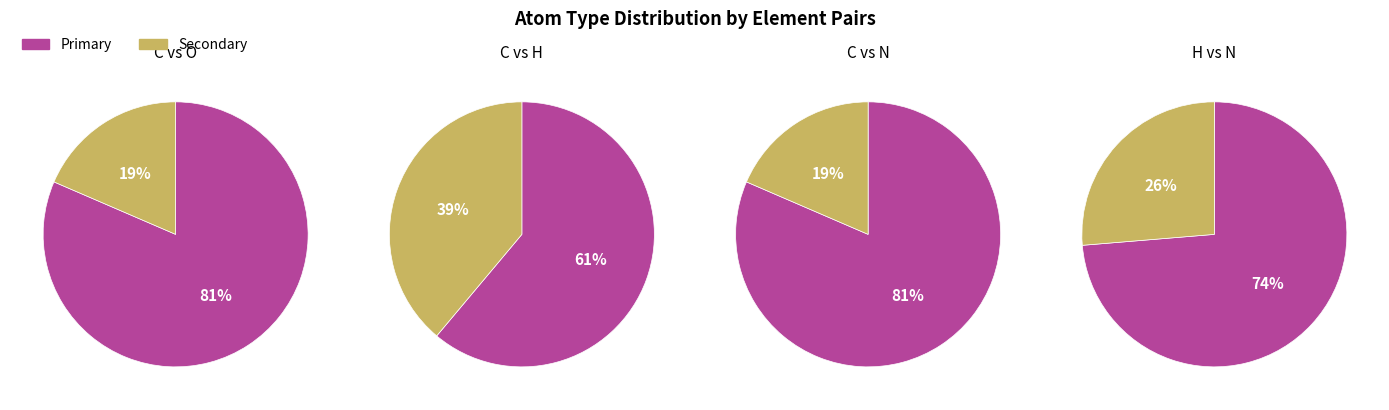

To the nearest percent, what is the combined percentage of N and C?

59%